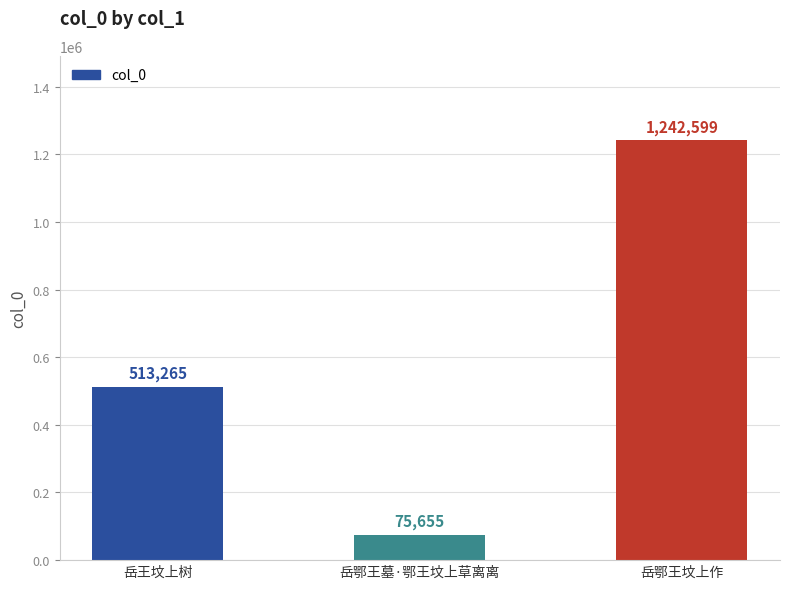

How many data points are less than 513265?

1